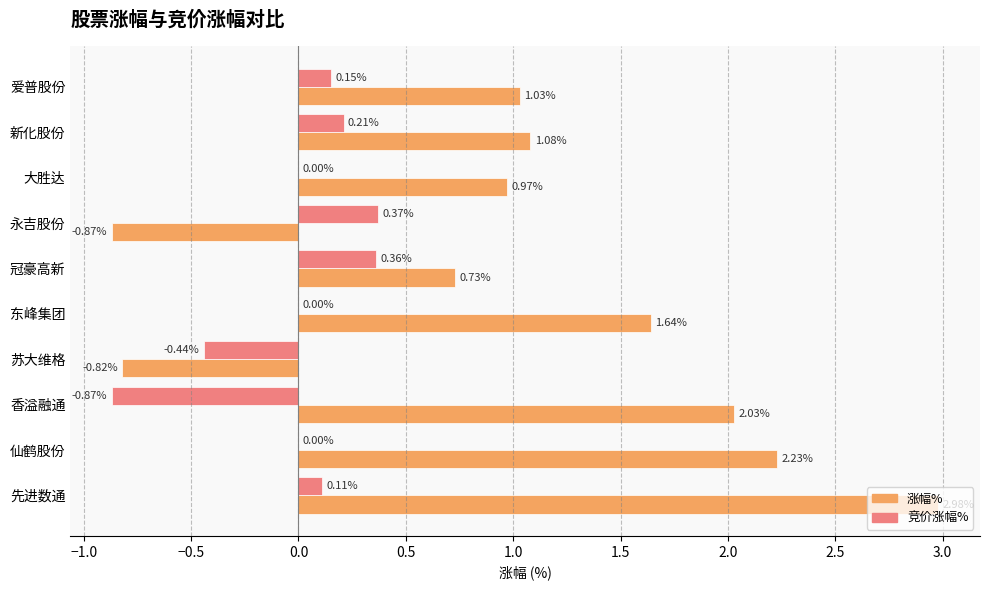

At which label is 涨幅% closest to 1?

大胜达